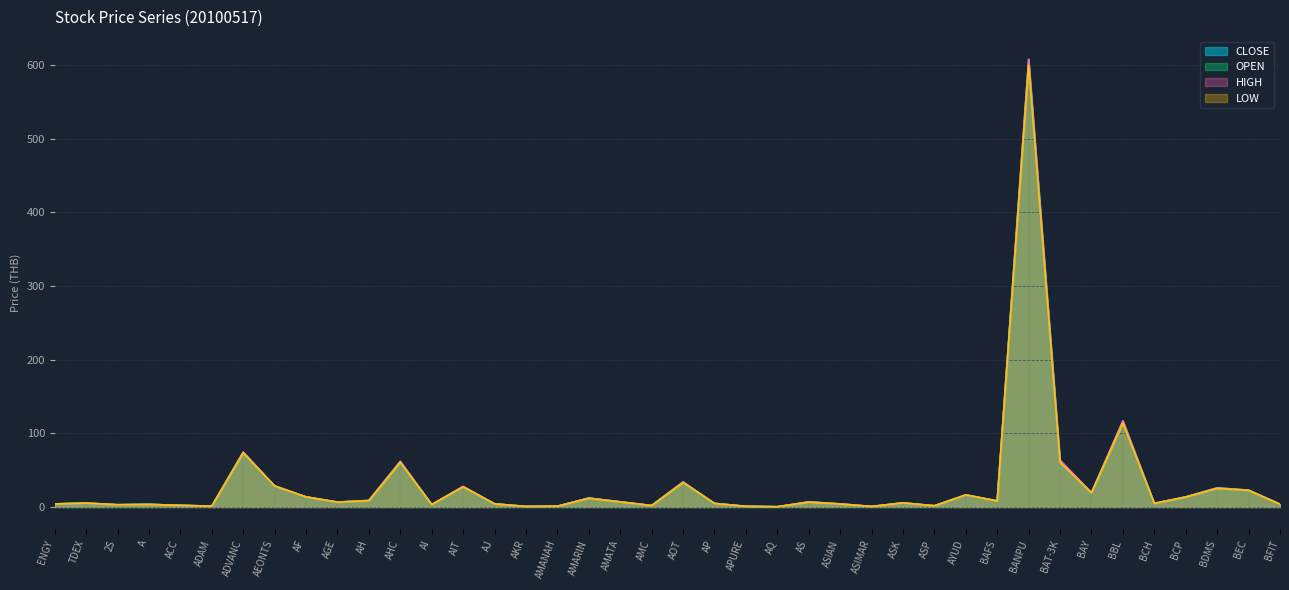

How many lines are shown in the chart?

4